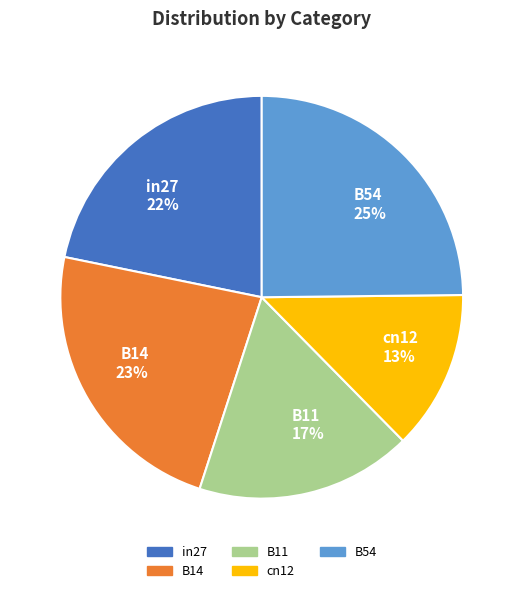

How many slices are in this pie chart?

5